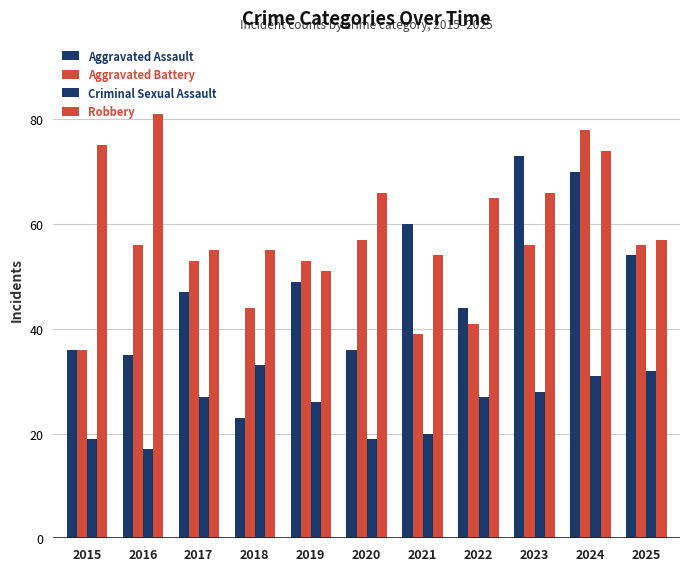

How many groups of bars are there?

11